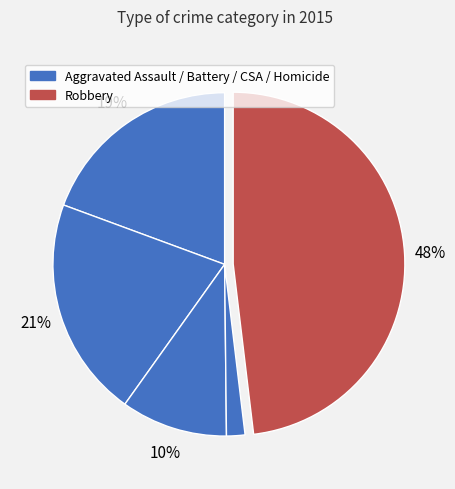

How many slices are in this pie chart?

5